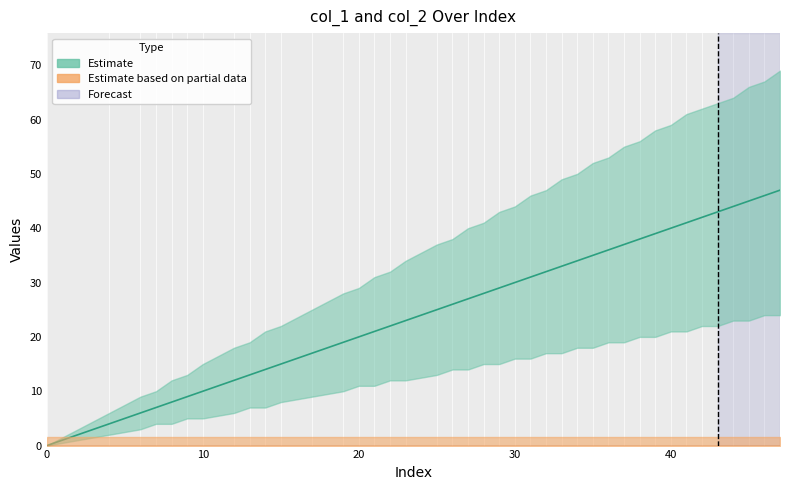

Count the number of values greater than 28.

19